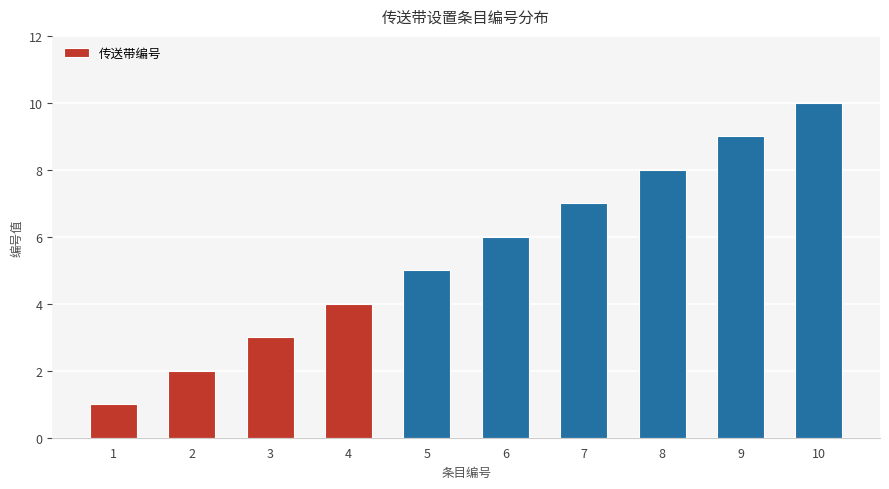

Reading right to left, extract all data points from this chart.

10=10	9=9	8=8	7=7	6=6	5=5	4=4	3=3	2=2	1=1